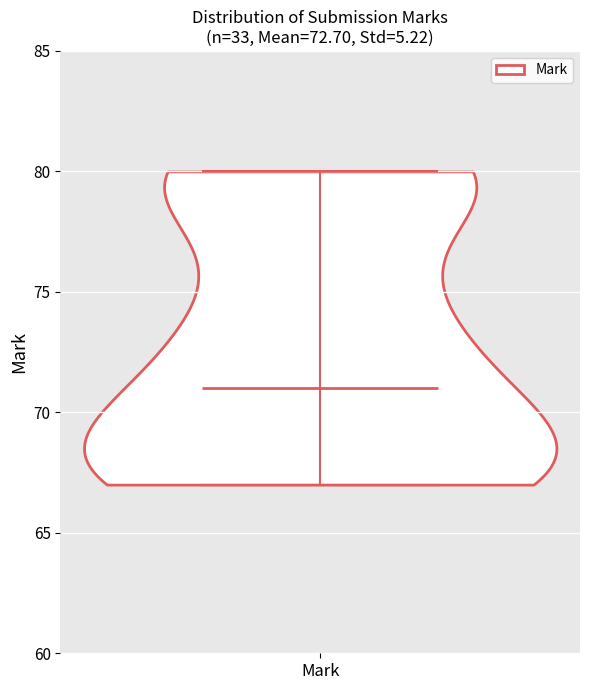

Read this violin plot against the y-axis: where its median line is, and the lowest and highest points the violin reaches. The values are not printed on the chart, so give them approximately, as read against the axis.

median line 71, lowest point 67, highest point 80